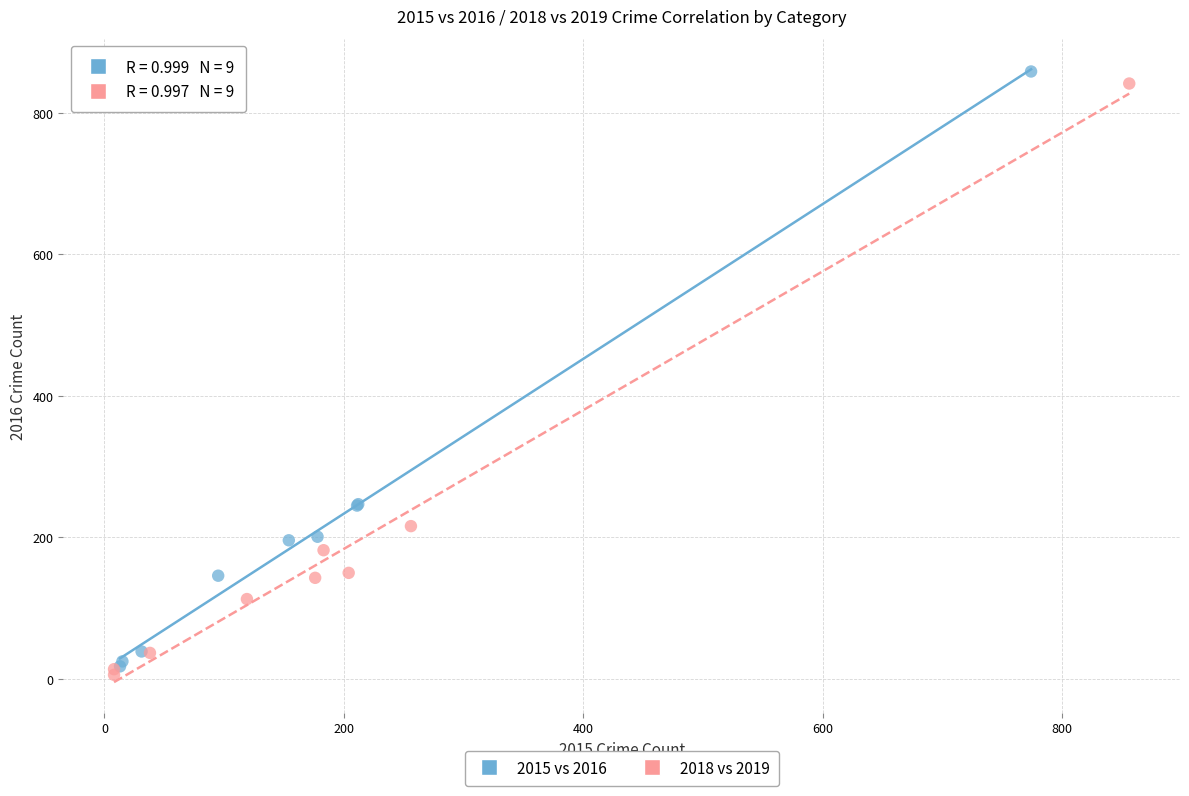

Which series reaches the maximum Y coordinate?

2015 vs 2016